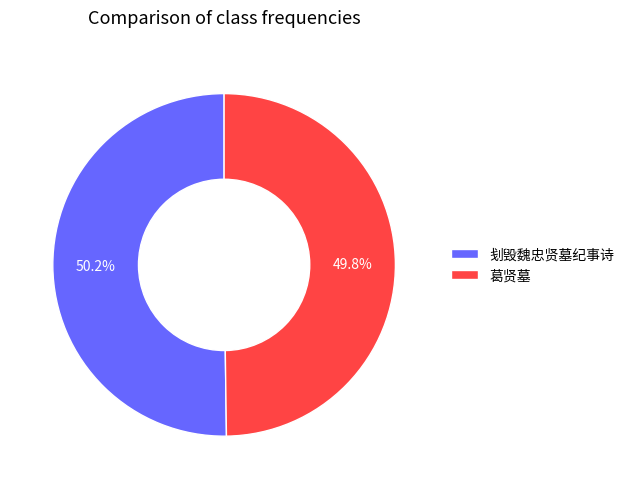

To the nearest percent, what percentage of the pie is 葛贤墓?

50%